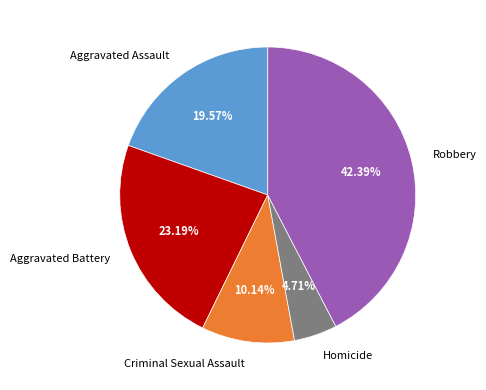

Does Robbery represent more than half of the total?

No